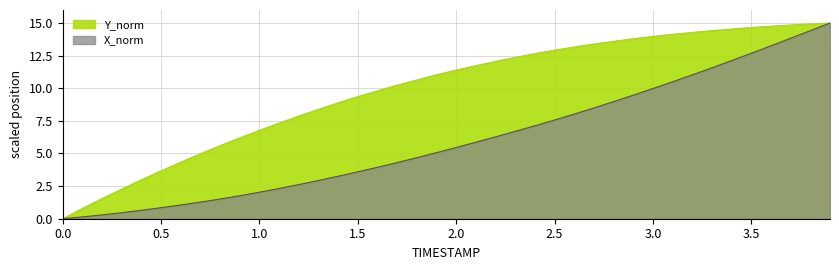

List the series in order of their overall mean, lowest first.

X_norm, Y_norm